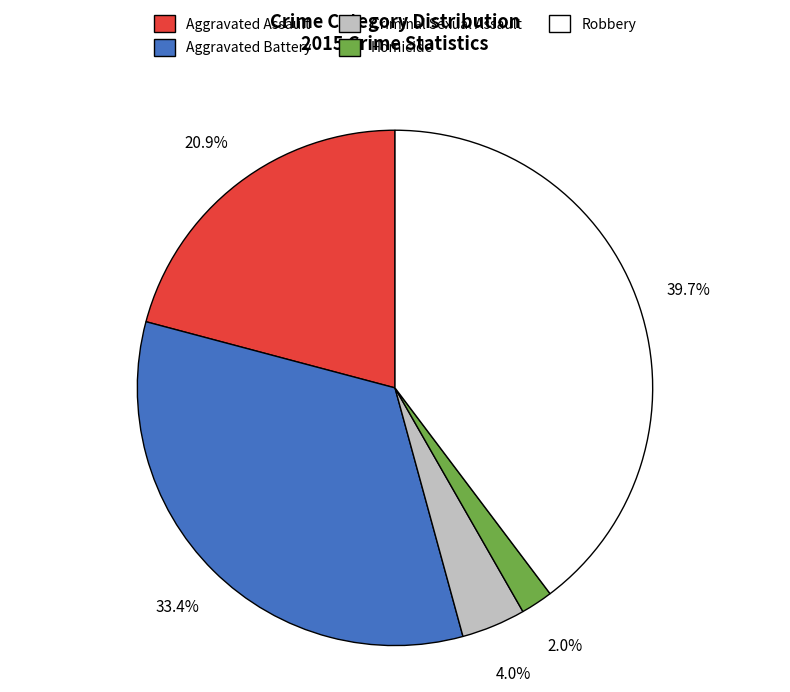

Combined, what portion of the pie is Criminal Sexual Assault and Aggravated Assault?

24.9%